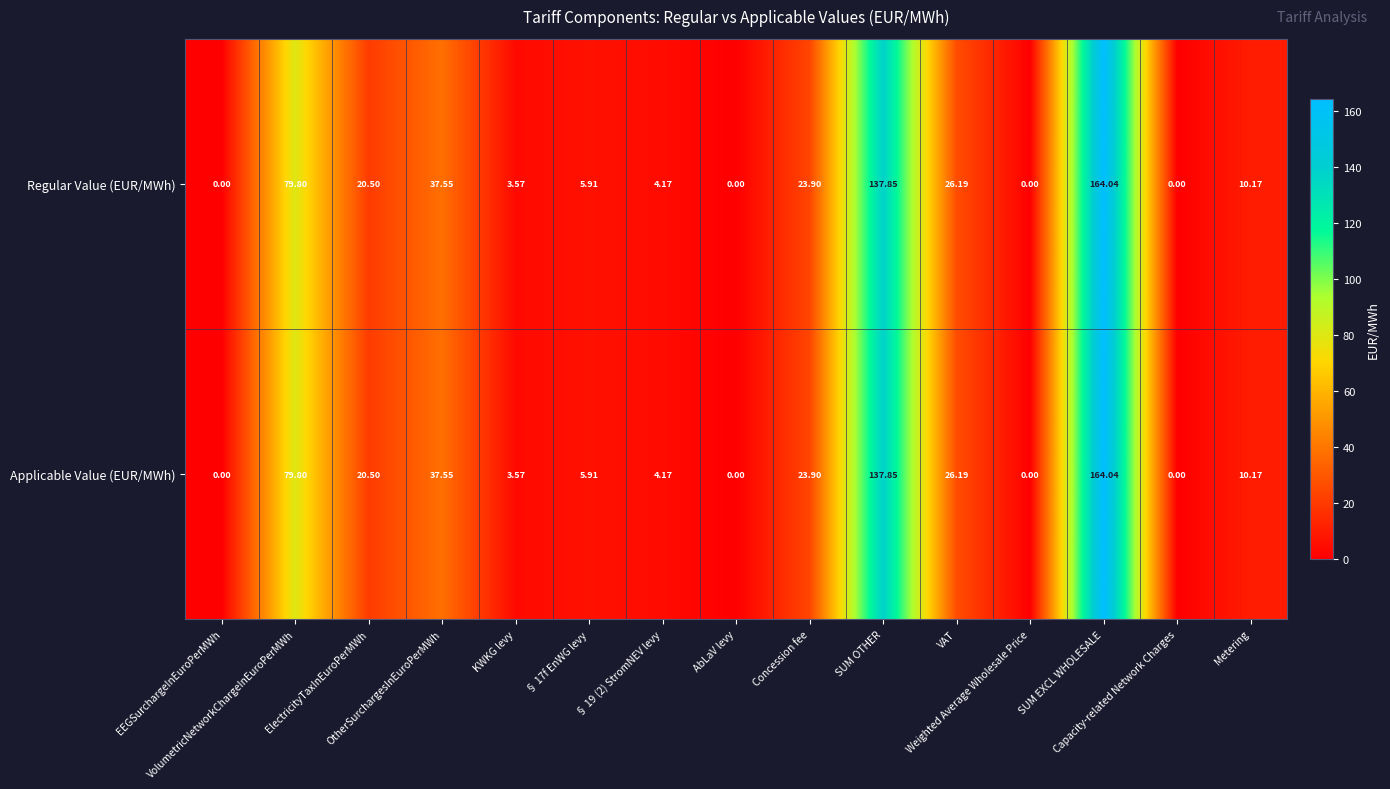

Which series has the largest range (max minus min)?

Regular Value (EUR/MWh)